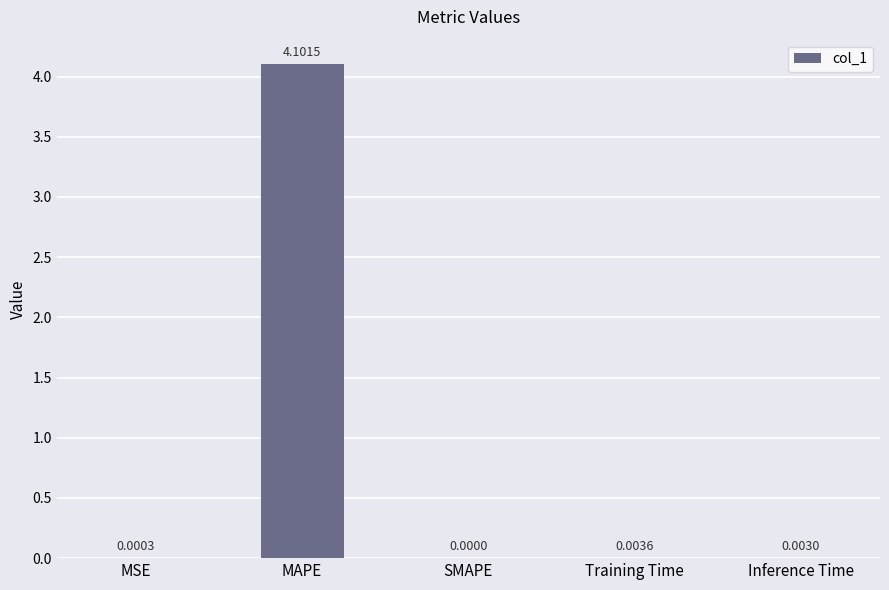

What is the change in value from MAPE to SMAPE?

-4.1